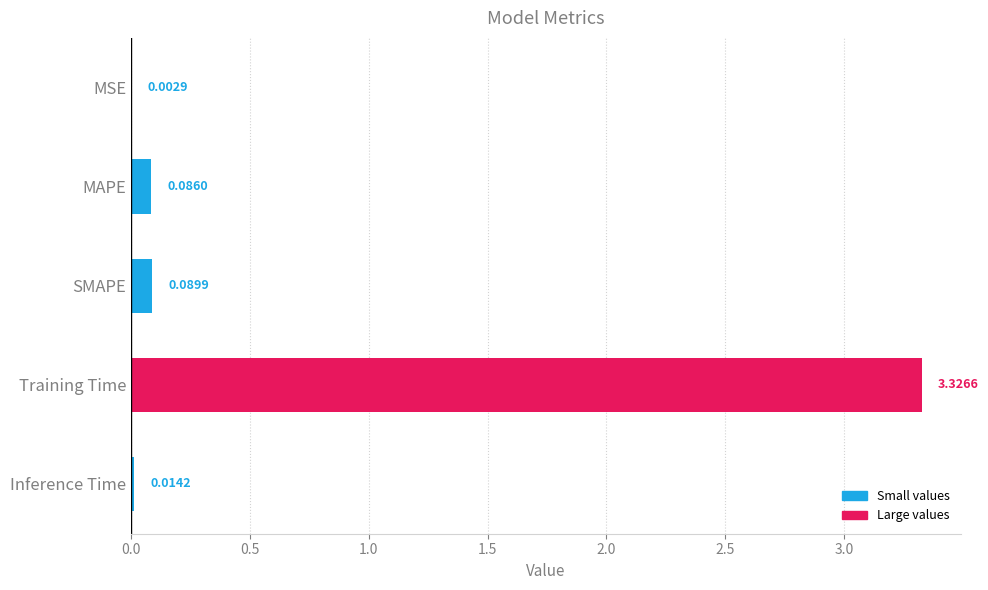

What is the sum of all values?

3.5